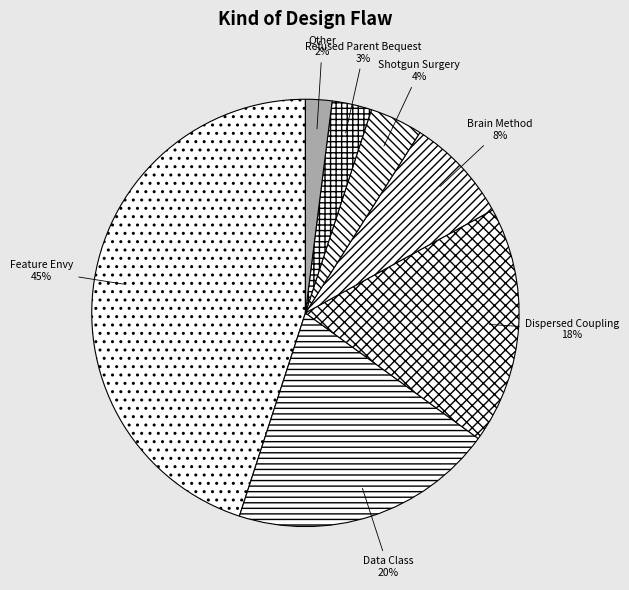

To the nearest percent, what is the difference between the largest and smallest slice percentages?

43%